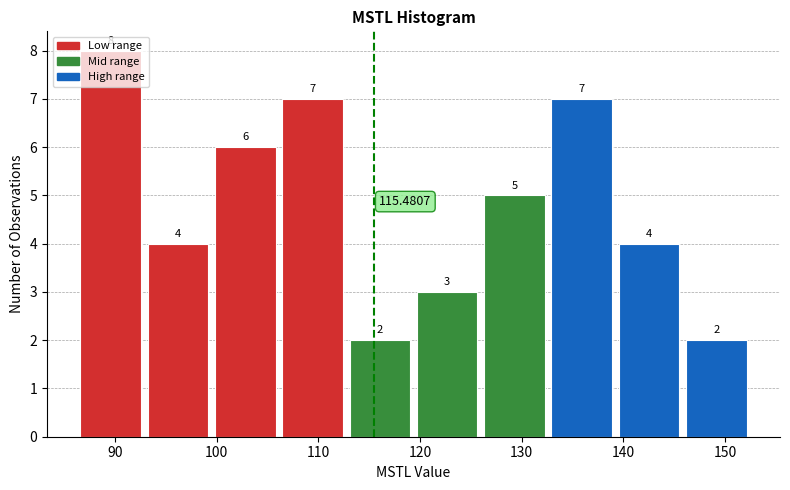

Reading left to right, transcribe this chart: for each bar, give the range it covers on the x-axis and its height. The bar edges are not printed on the chart, so give them approximately, as read against the axis.

86 to 93: 8.0000
93 to 99: 4.0000
99 to 106: 6.0000
106 to 113: 7.0000
113 to 119: 2.0000
119 to 126: 3.0000
126 to 133: 5.0000
133 to 139: 7.0000
139 to 146: 4.0000
146 to 152: 2.0000